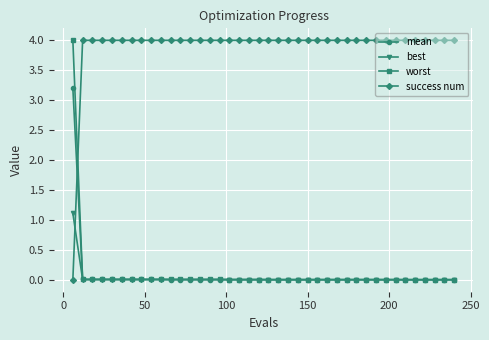

Which series ends up on top after the final intersection of worst and success num?

success num